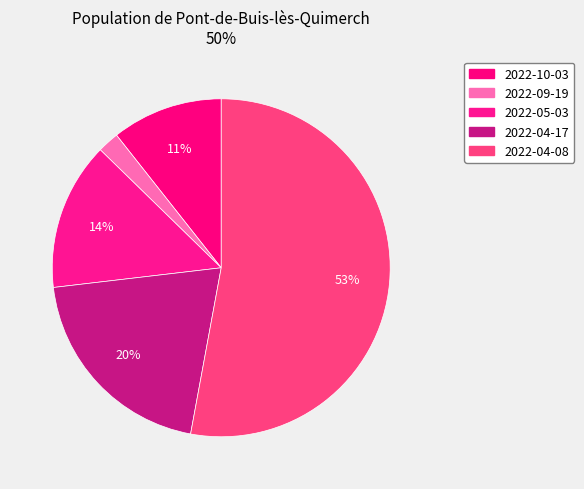

How many slices are in this pie chart?

5